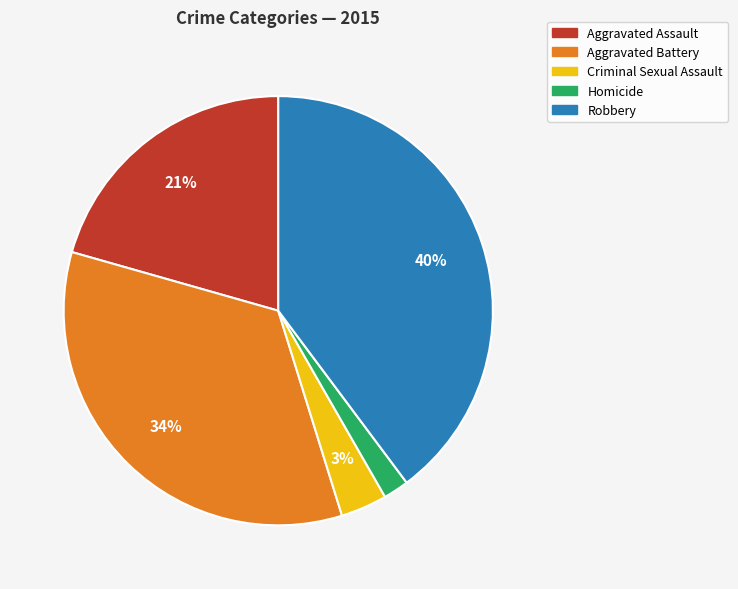

Is it true that Aggravated Battery is 49% of the pie?

False